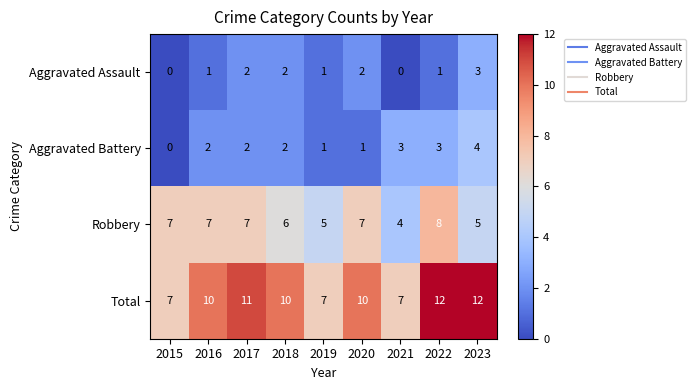

True or false: Aggravated Assault has a value of 1 at 2017.

False